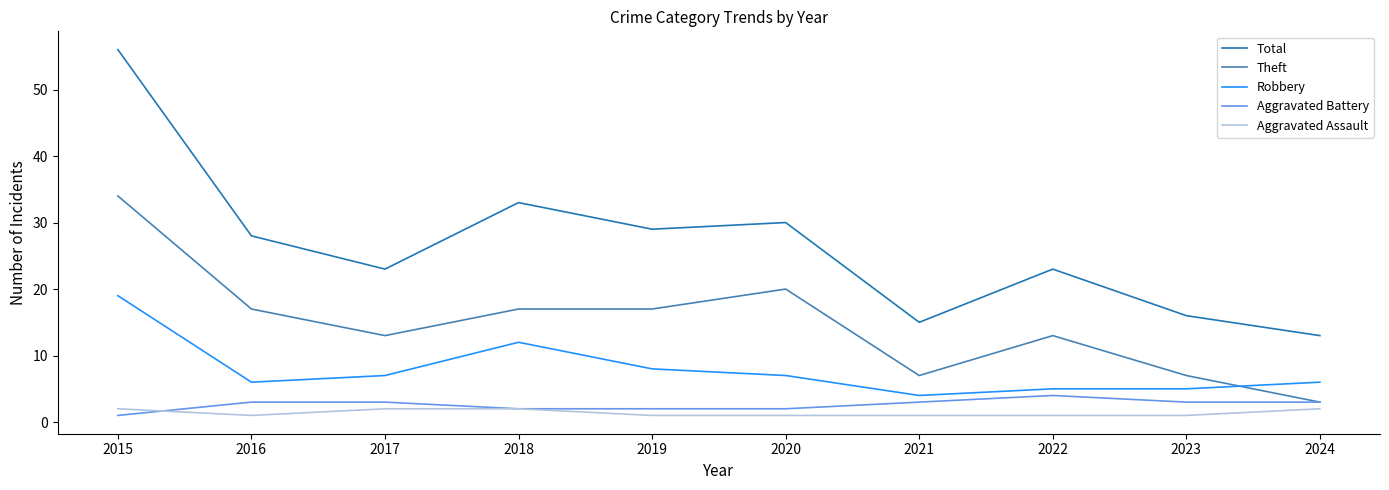

What are all the series names shown in the legend?

Total, Theft, Robbery, Aggravated Battery, Aggravated Assault